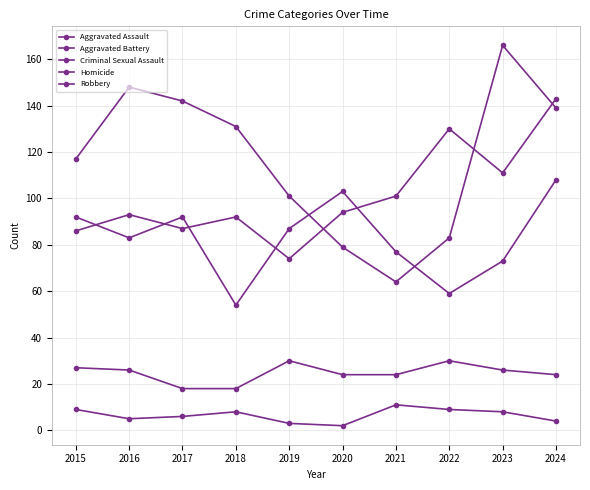

At which category does Criminal Sexual Assault reach its first local peak?

2019